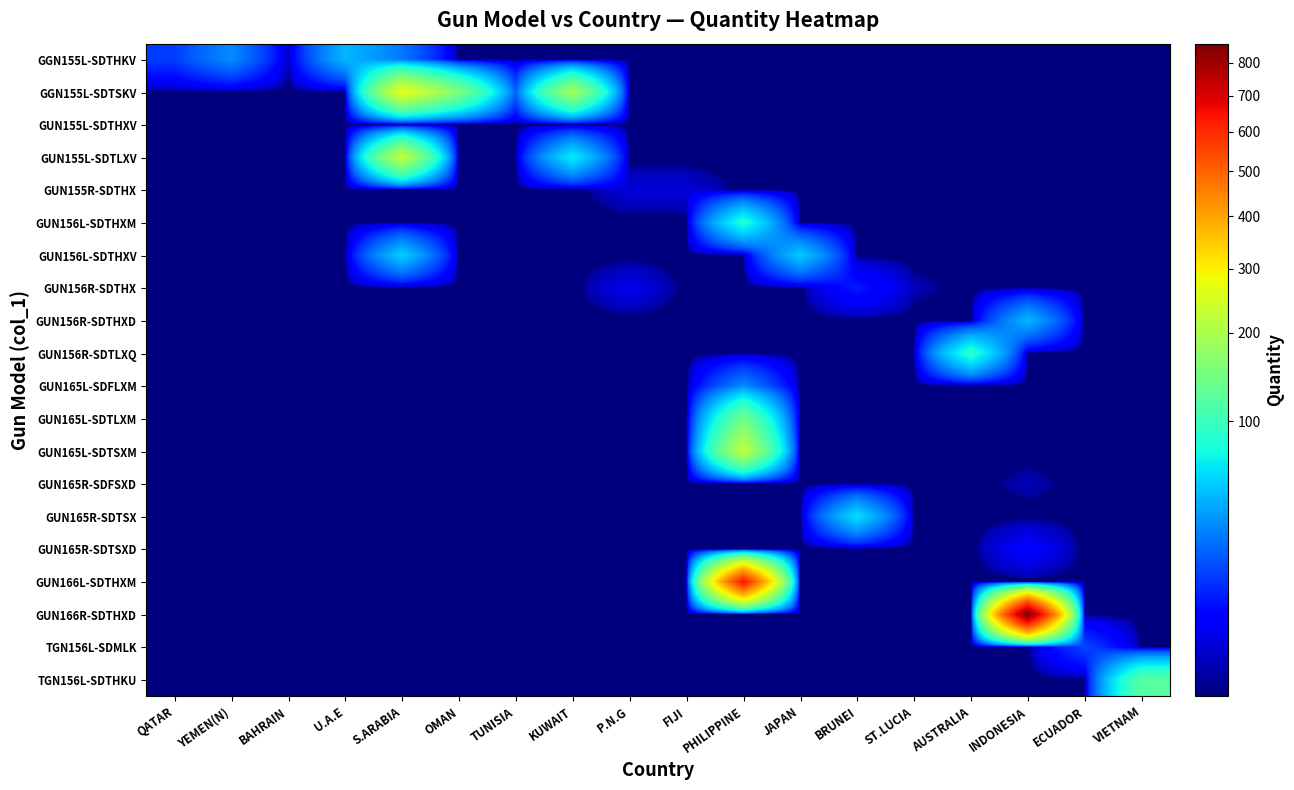

What is the sum of all GGN155L-SDTSKV values?

639